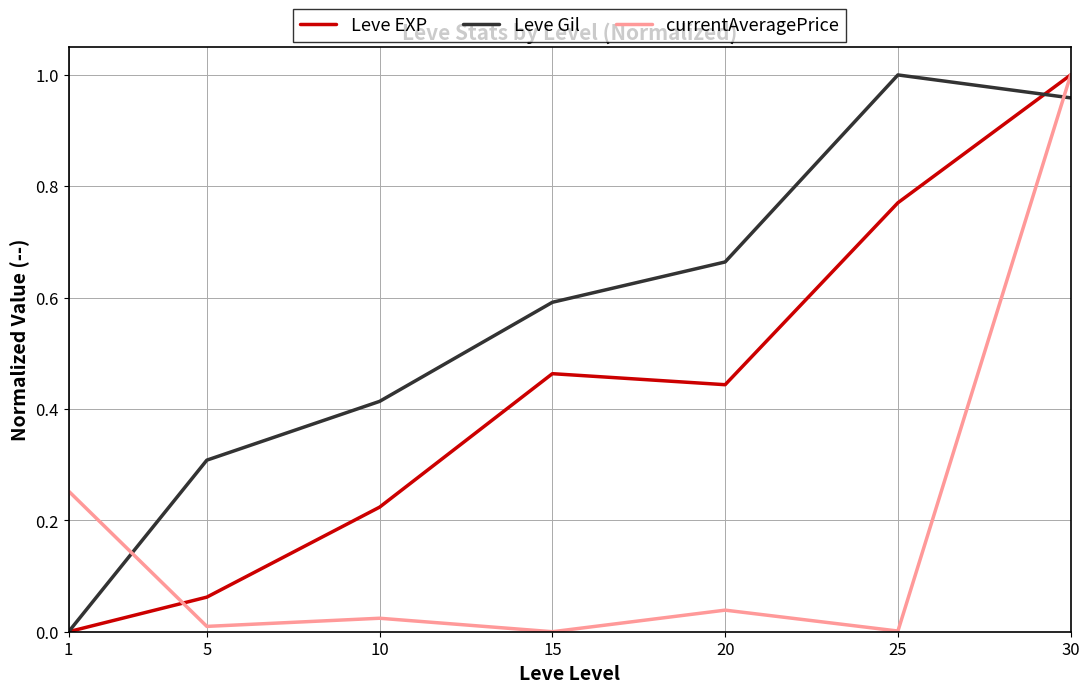

Which series ends up on top after the final intersection of currentAveragePrice and Leve Gil?

currentAveragePrice